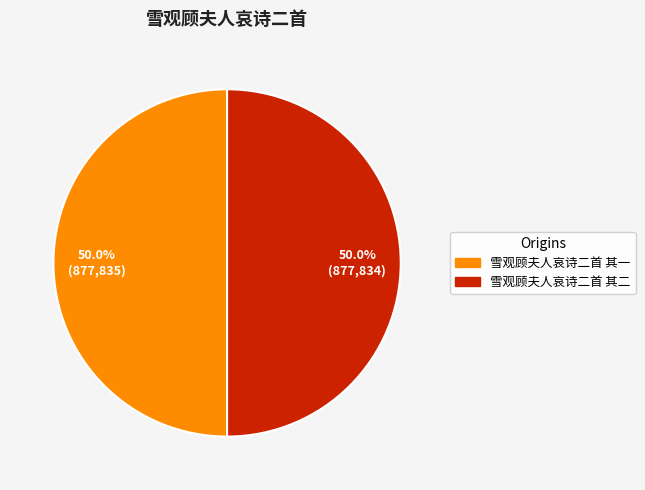

To the nearest percent, what is the combined percentage of 雪观顾夫人哀诗二首 其二 and 雪观顾夫人哀诗二首 其一?

100%